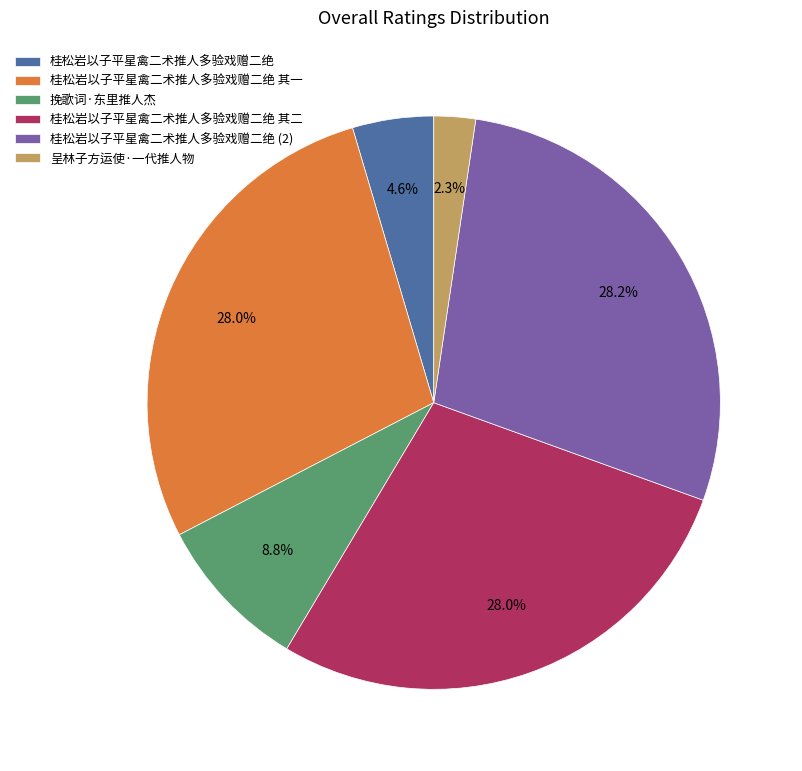

To the nearest percent, what is the difference between the 桂松岩以子平星禽二术推人多验戏赠二绝 and 挽歌词·东里推人杰 slice percentages?

4%